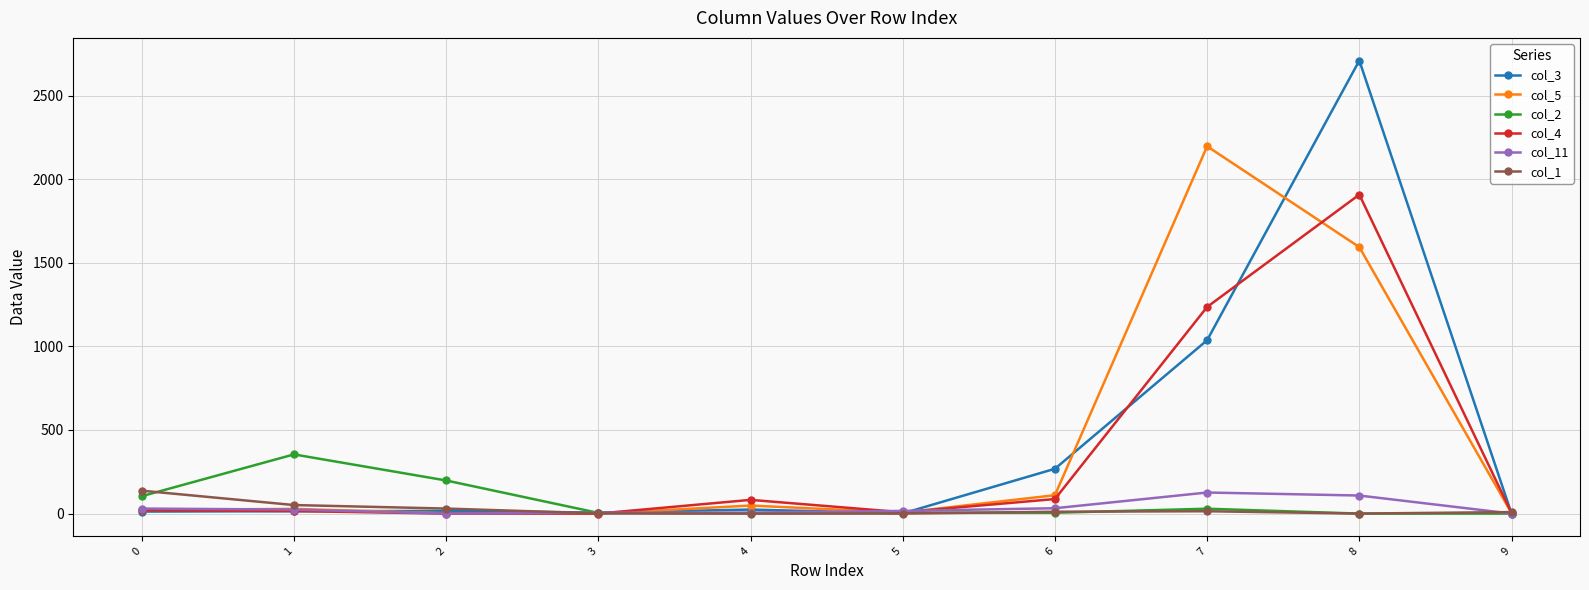

At which category is the sum across all series the highest?

8